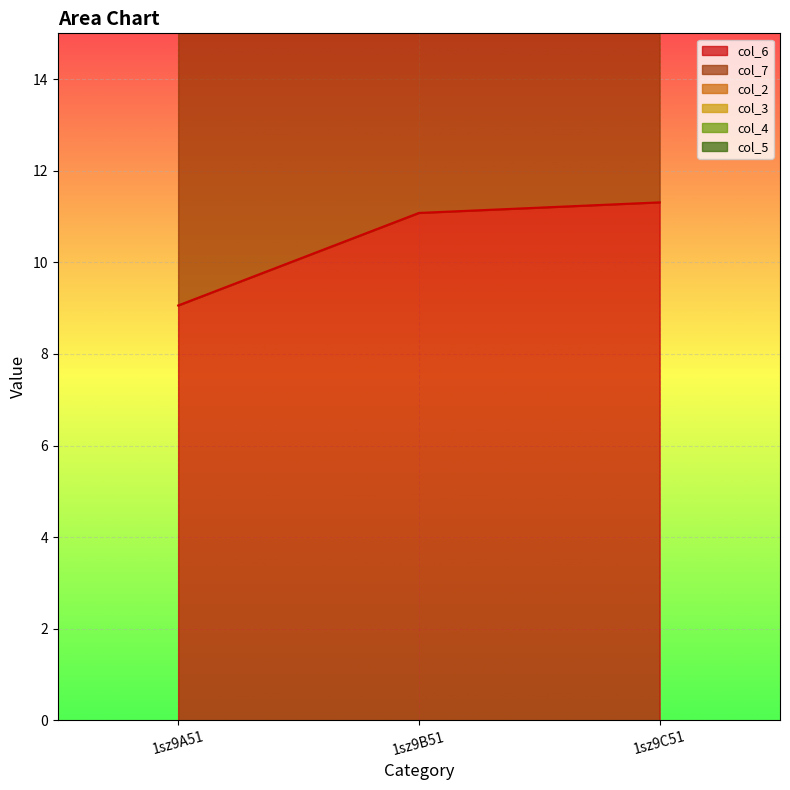

At which category is the sum across all series the highest?

1sz9C51